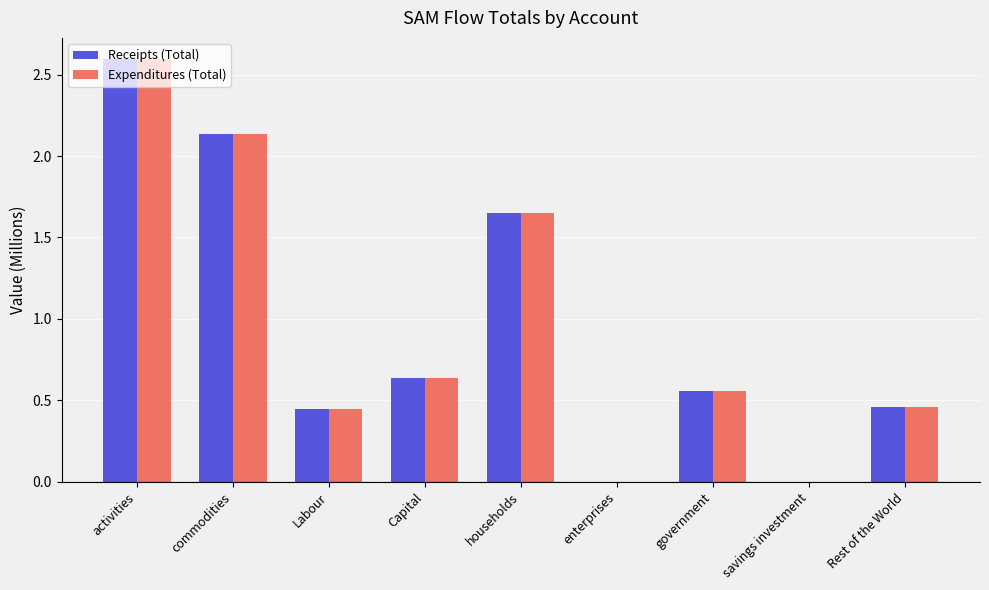

Which label corresponds to the largest value in the chart?

activities